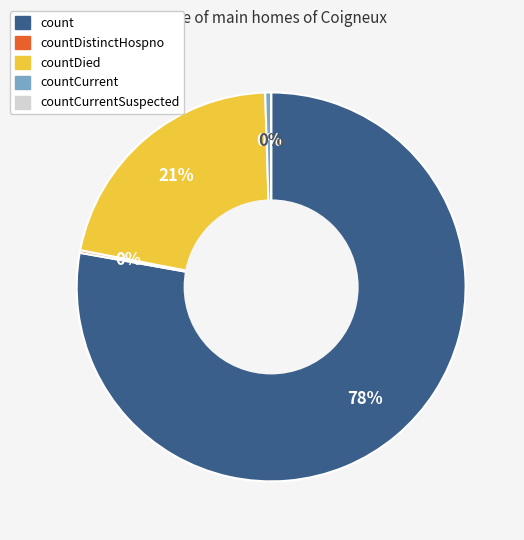

Combined, what portion of the pie is countCurrent and count?

78.3%